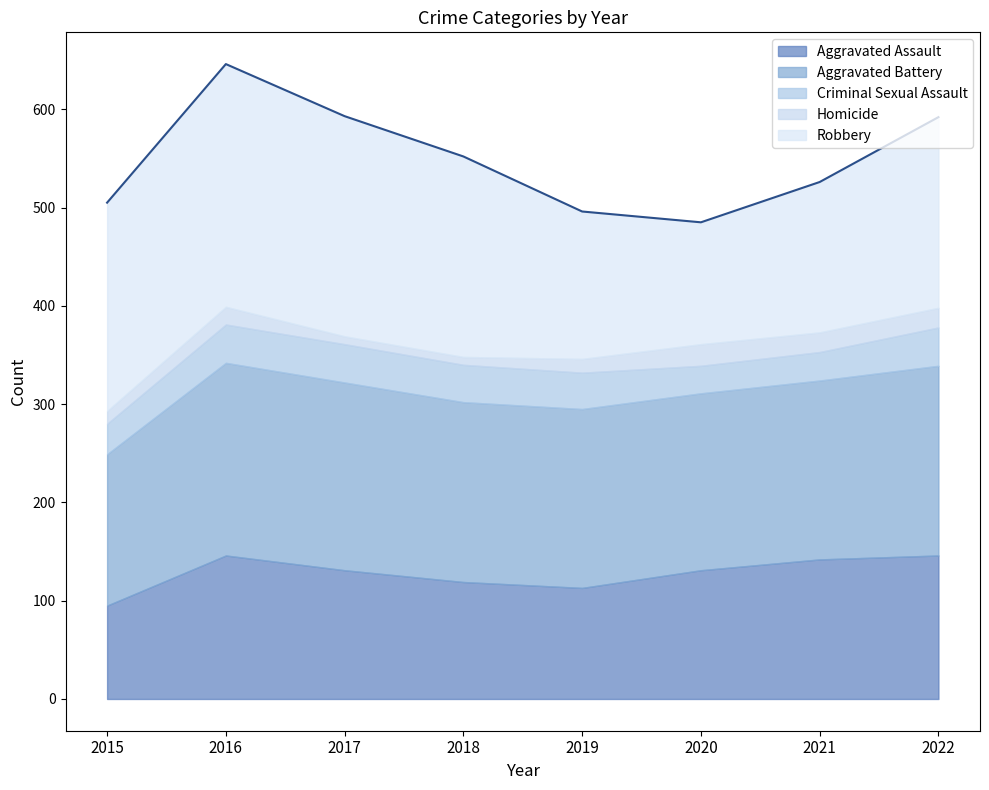

True or false: Aggravated Assault and Aggravated Battery cross at least once.

False